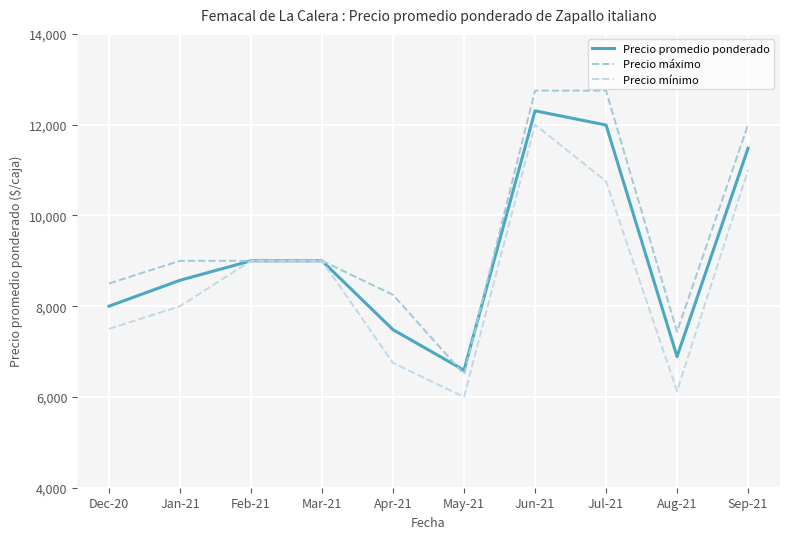

What is the value of the Precio máximo point at the 10th from the left?

12000